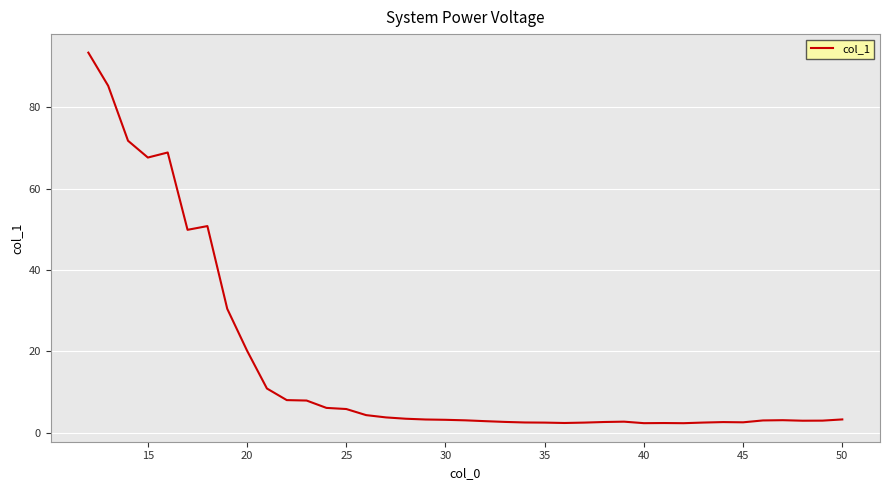

Is this an area chart (filled region under the line)?

No